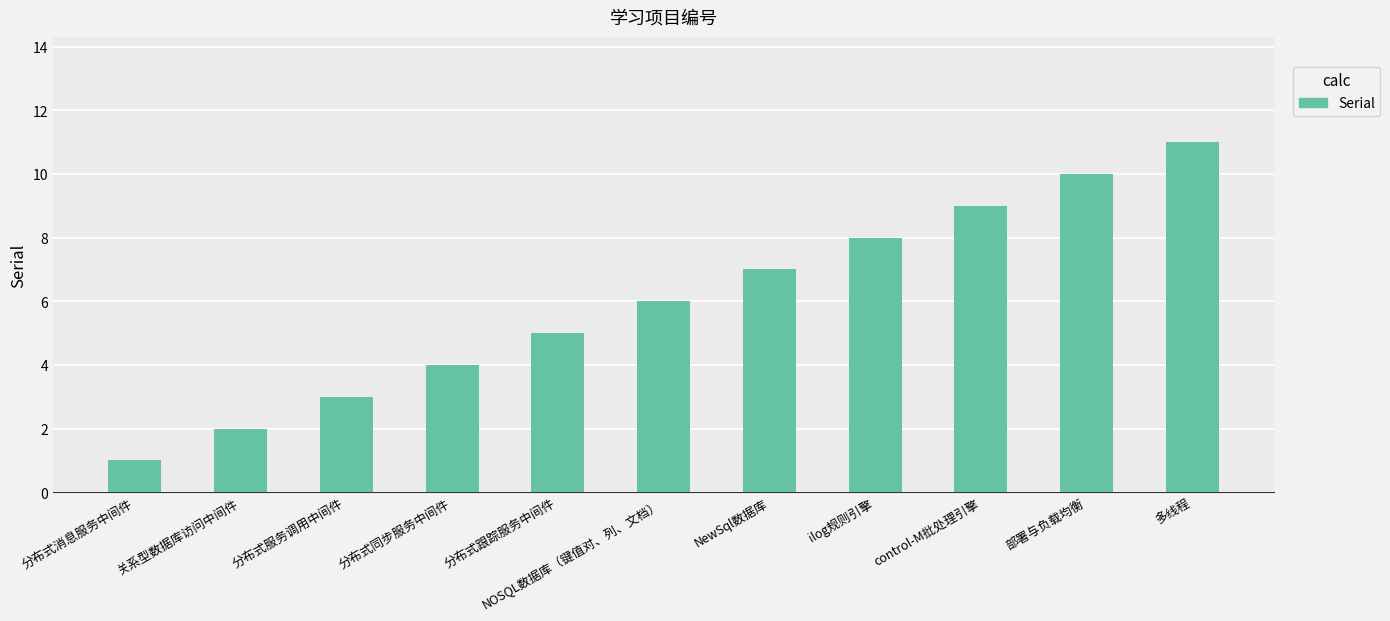

Reading left to right, what are all the values shown in this chart?

分布式消息服务中间件=1	关系型数据库访问中间件=2	分布式服务调用中间件=3	分布式同步服务中间件=4	分布式跟踪服务中间件=5	NOSQL数据库（键值对、列、文档）=6	NewSql数据库=7	ilog规则引擎=8	control-M批处理引擎=9	部署与负载均衡=10	多线程=11